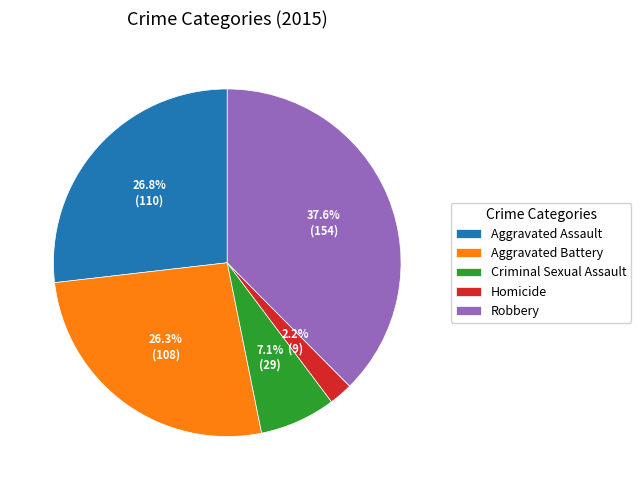

What is the smallest slice in the pie chart?

Homicide